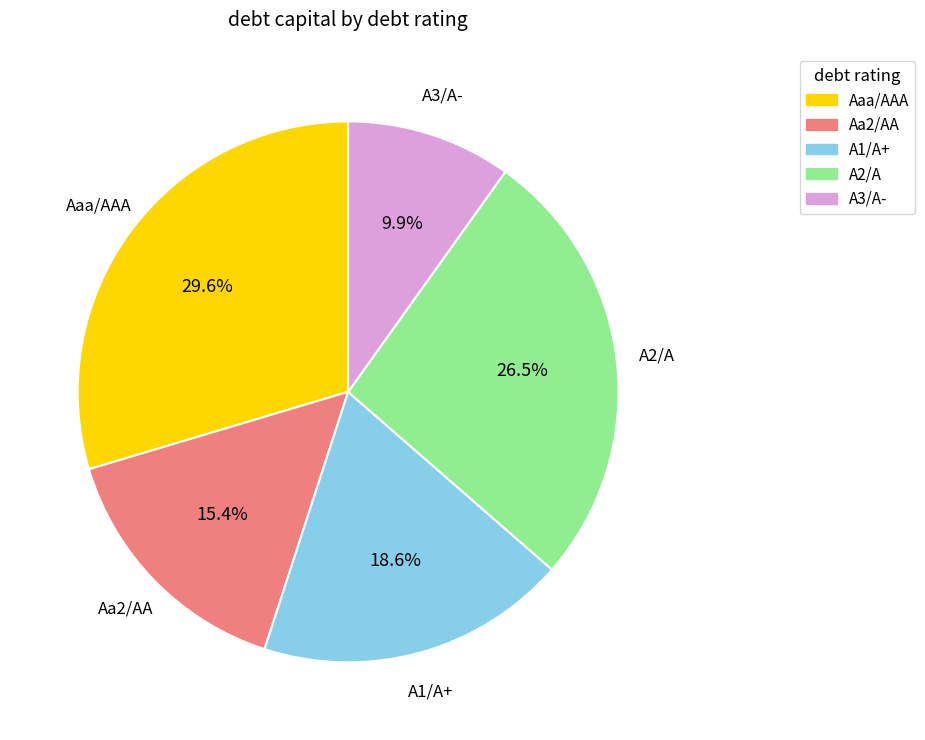

The A1/A+ slice represents 1% of the pie. True or false?

False